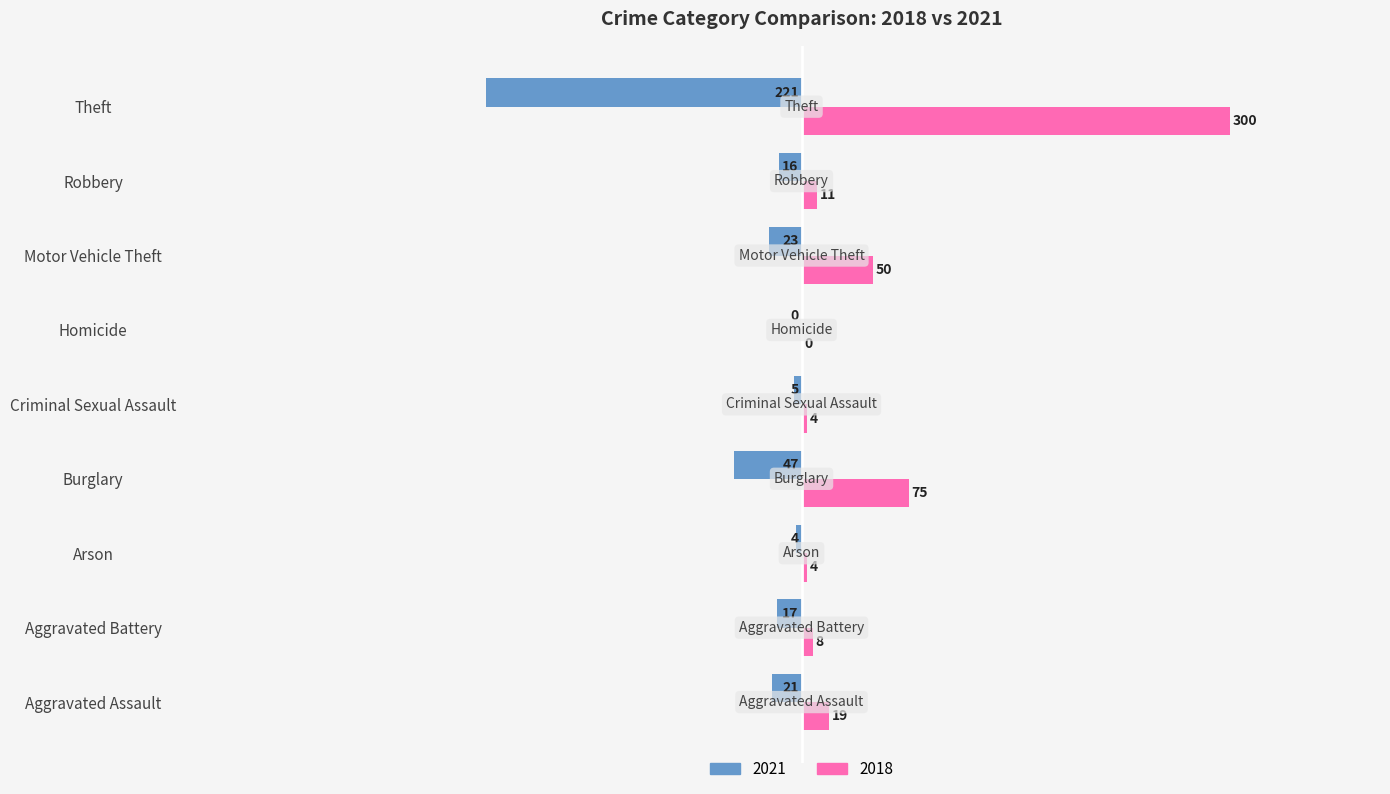

What is the sum of all 2018 values?

471